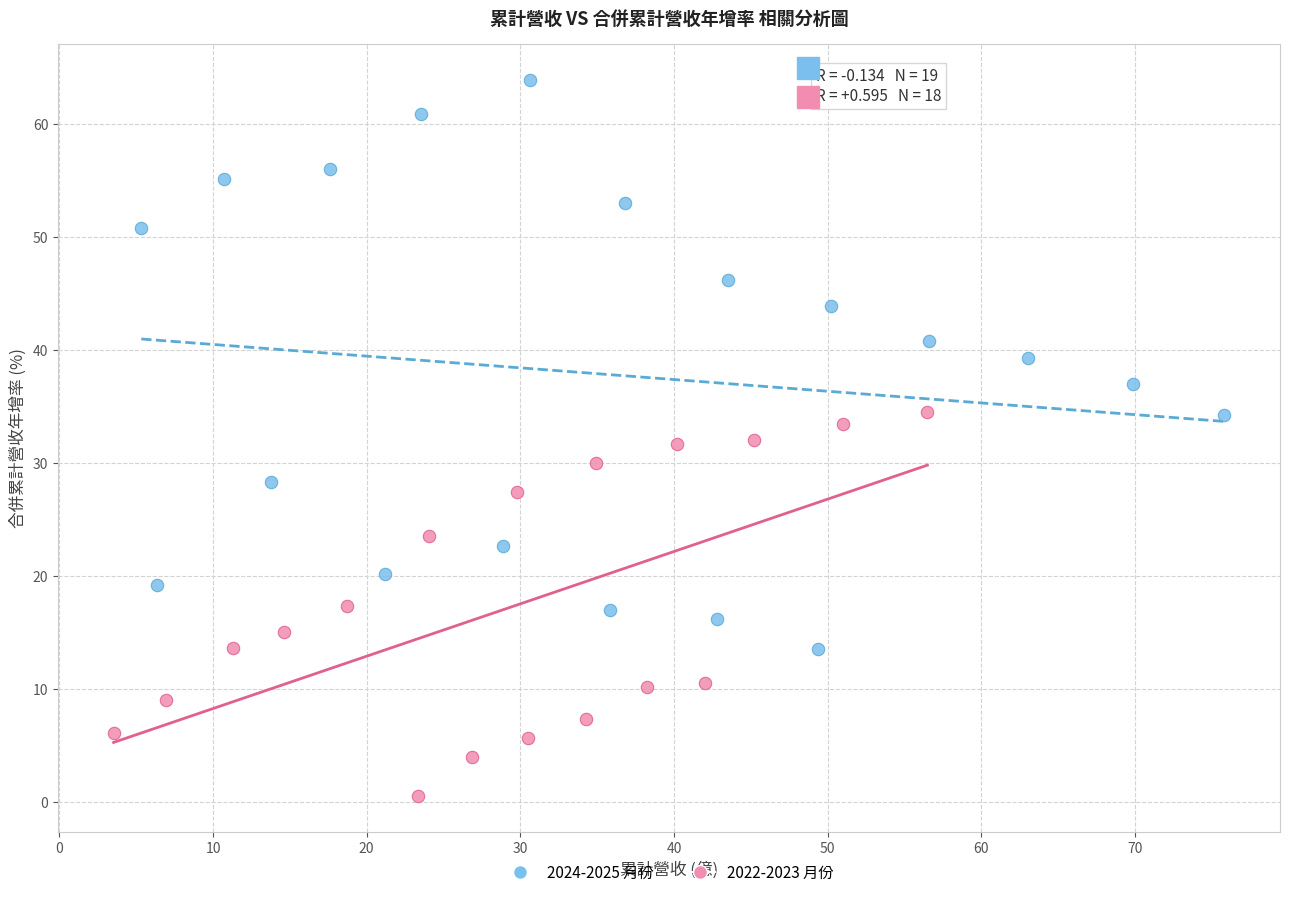

Which series reaches the minimum Y coordinate?

2022-2023 月份